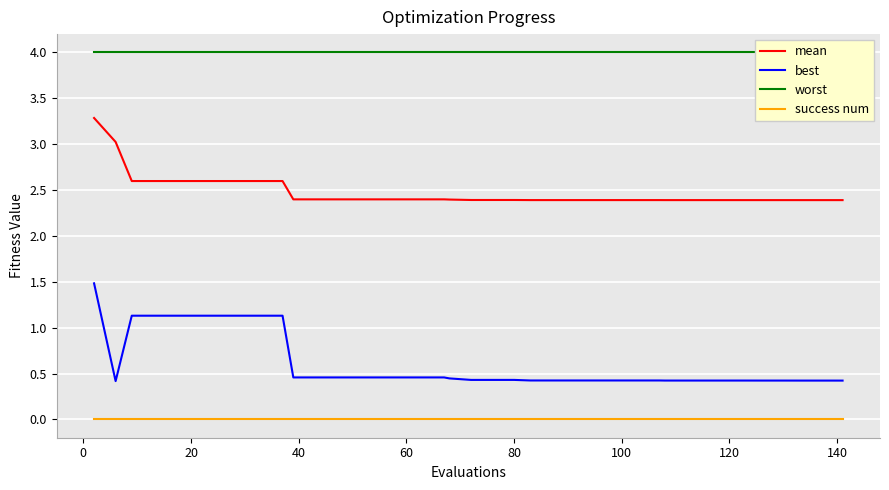

How many lines are shown in the chart?

4